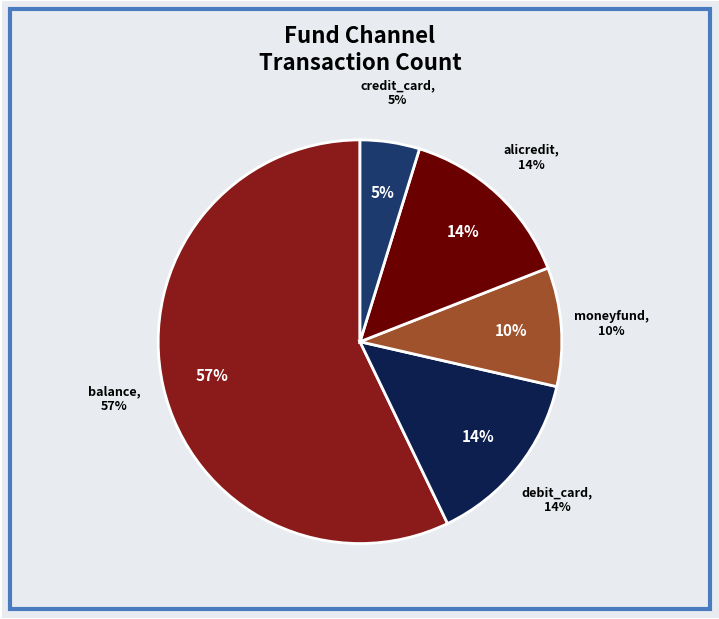

Does debit_card represent more than half of the total?

No